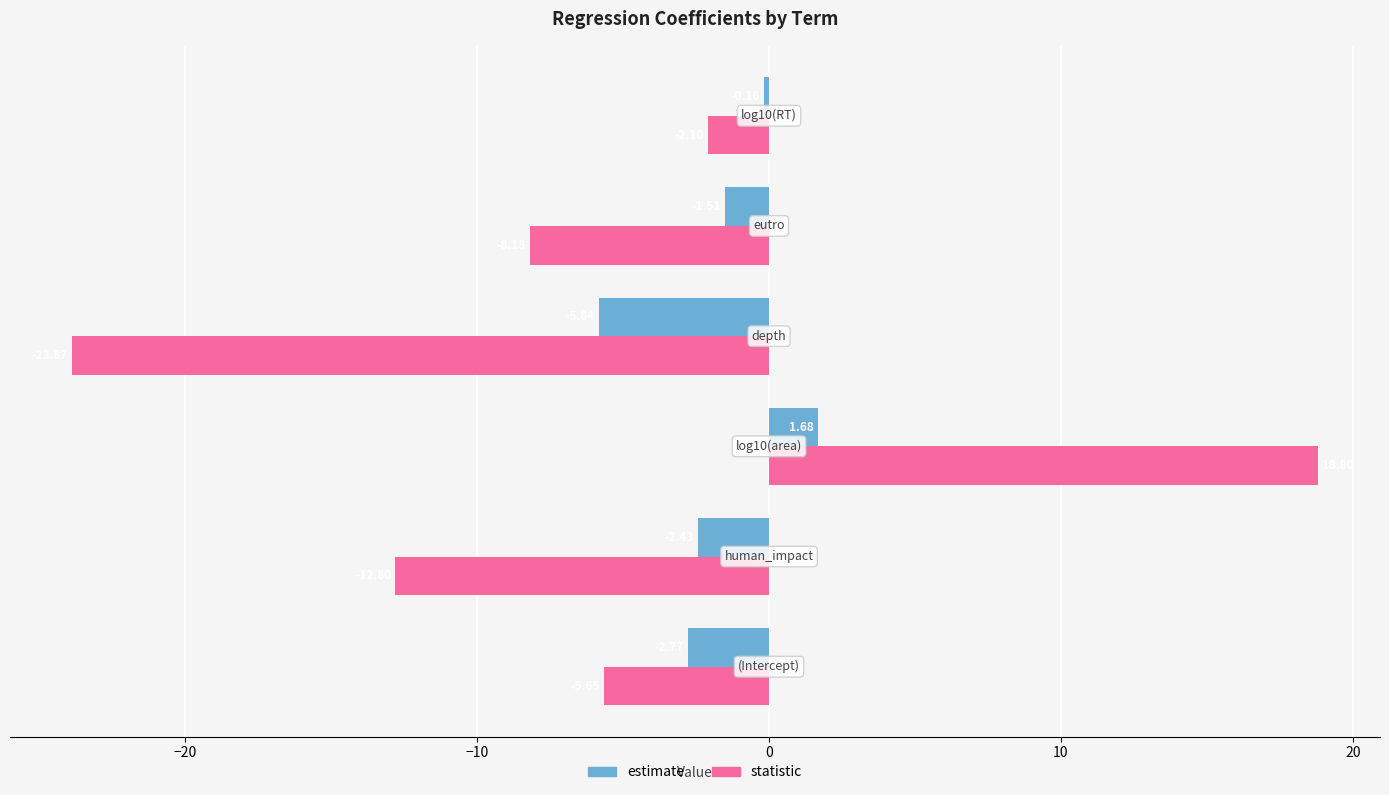

Which series has the widest spread of values?

statistic